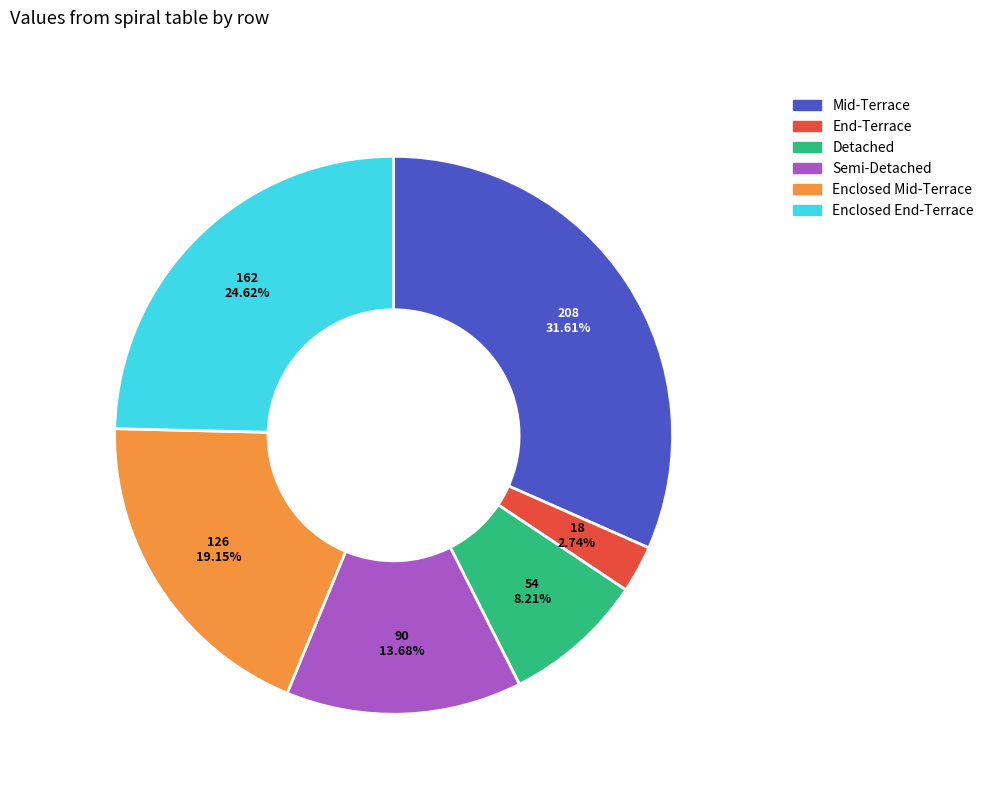

Approximately how many times larger is the value at Enclosed End-Terrace compared to Detached?

3.0